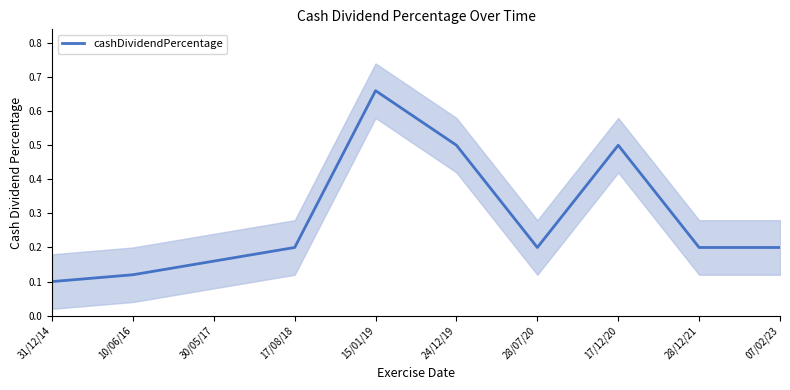

What is the sum of the values at 17/12/20 and 31/12/14?

0.6